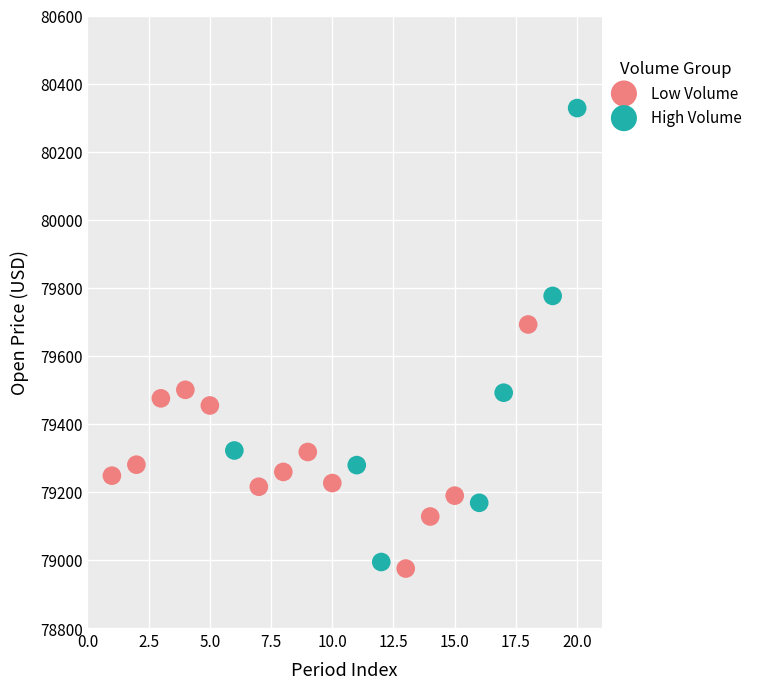

Which series reaches the maximum Y coordinate?

High Volume